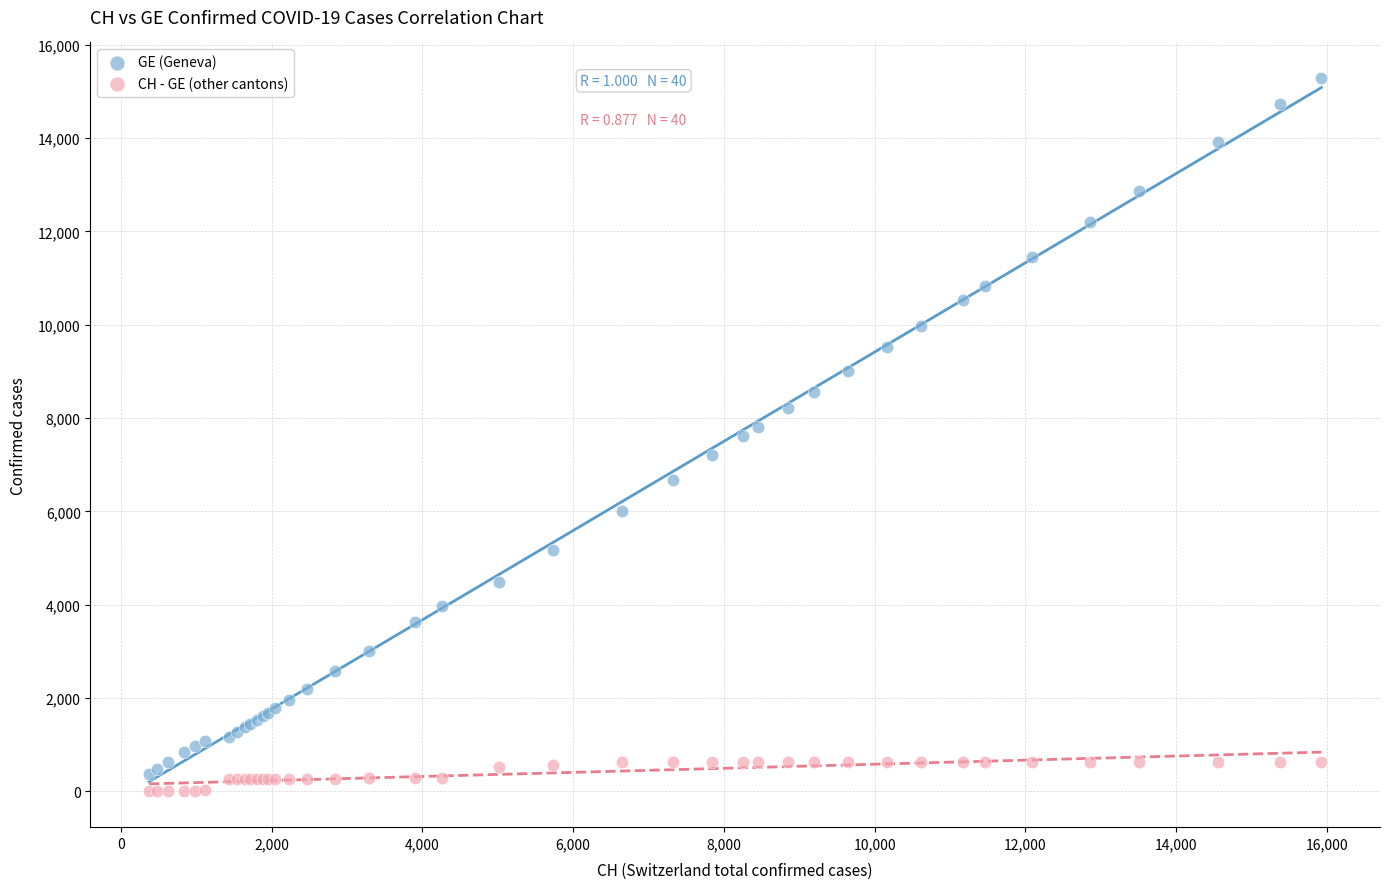

Which series reaches the minimum Y coordinate?

CH - GE (other cantons)